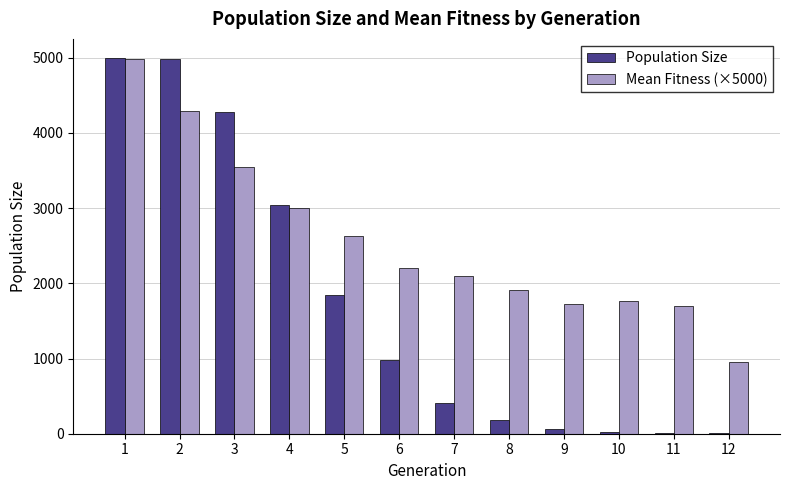

Read the Population Size value at 2.

4987.0